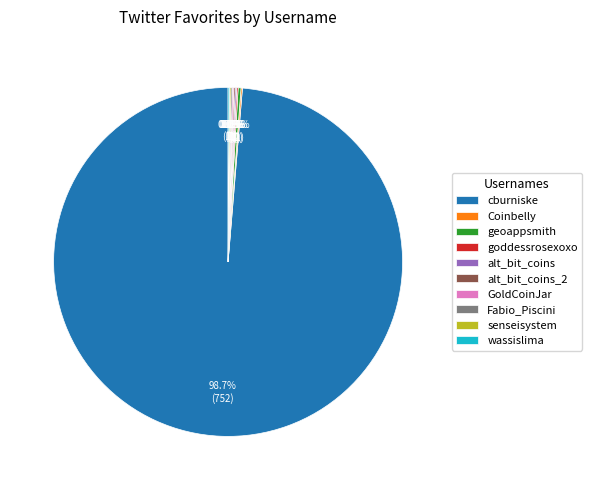

The cburniske slice represents 87% of the pie. True or false?

False